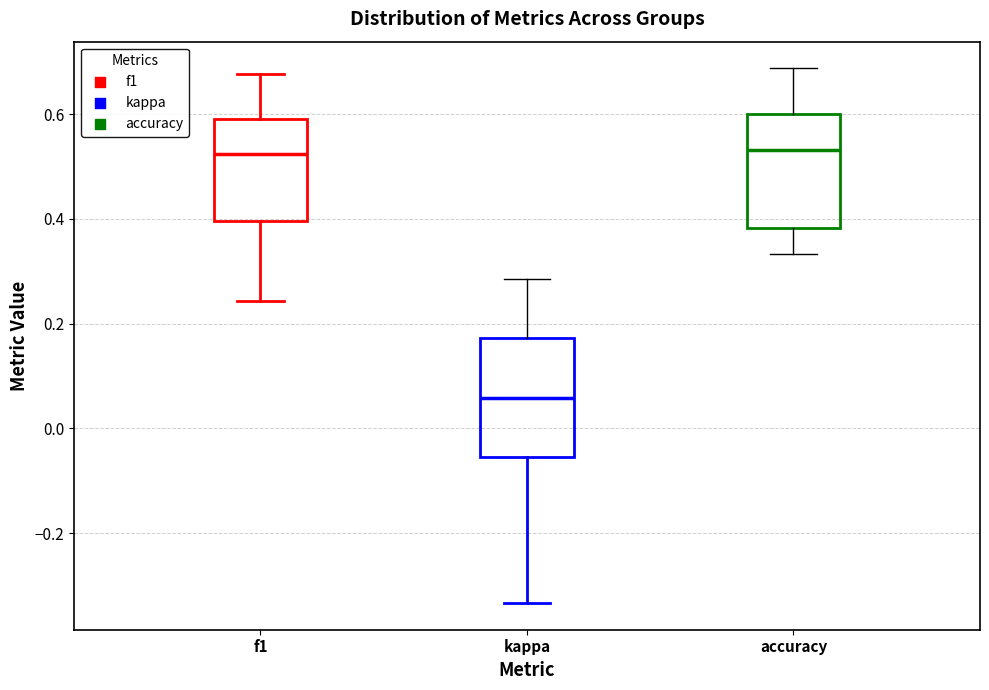

Which box has the lowest median line?

kappa